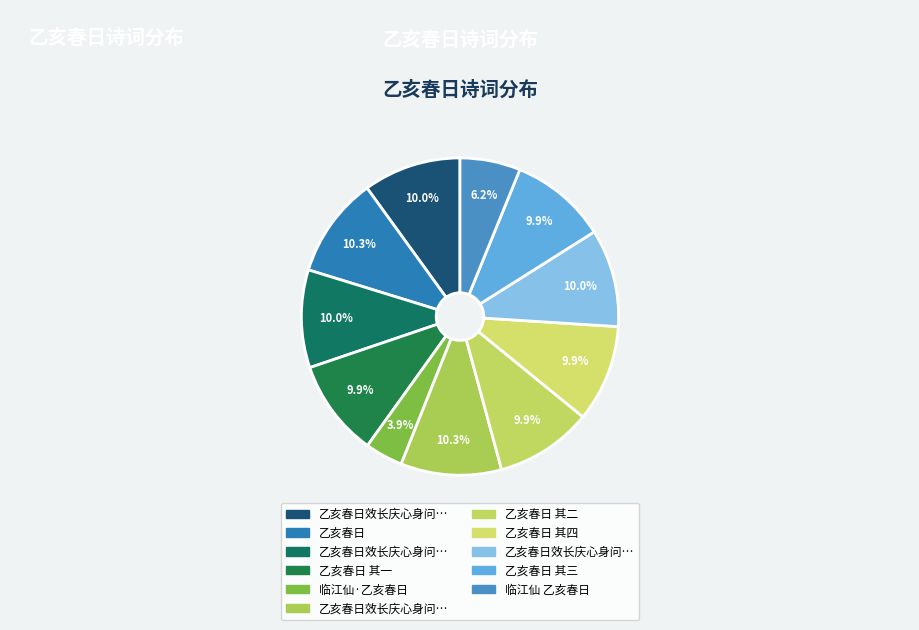

How many slices are in this pie chart?

11